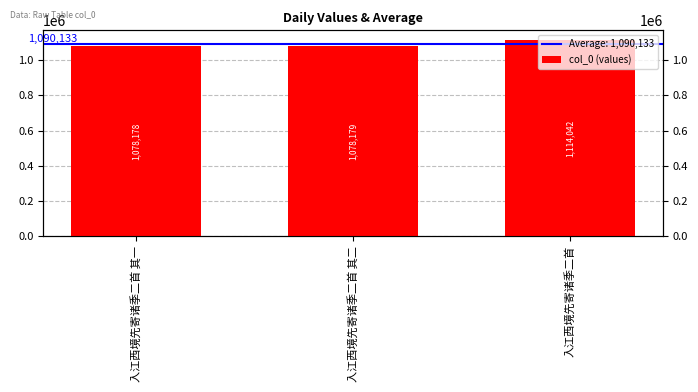

What is the difference between the maximum and minimum values?

35864